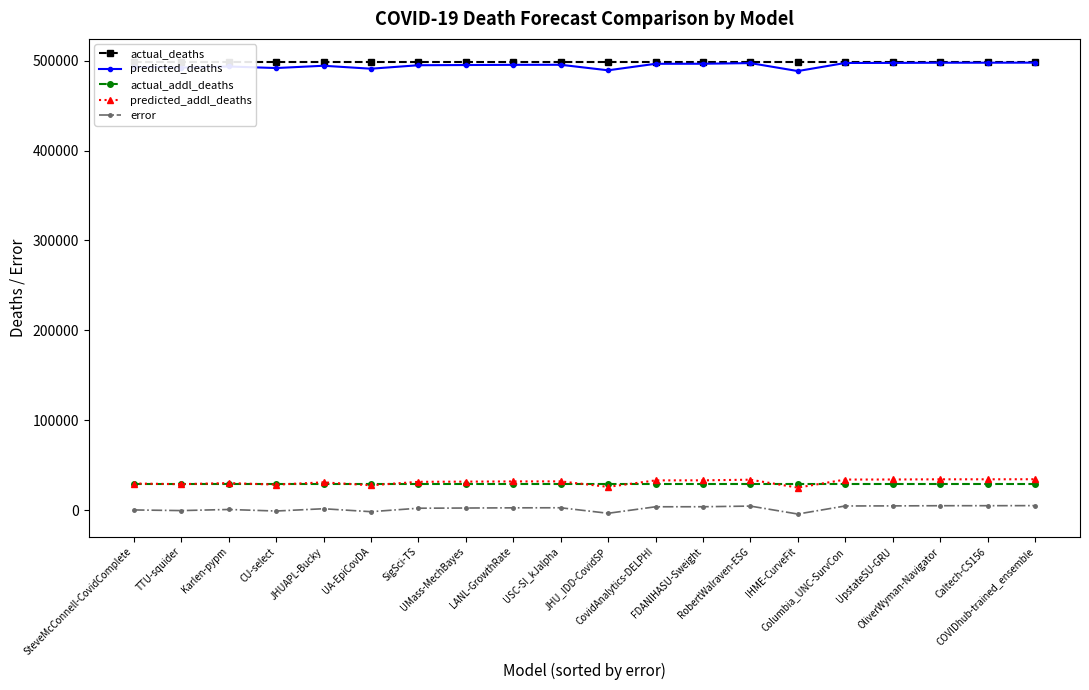

Which series has the widest spread of values?

predicted_deaths